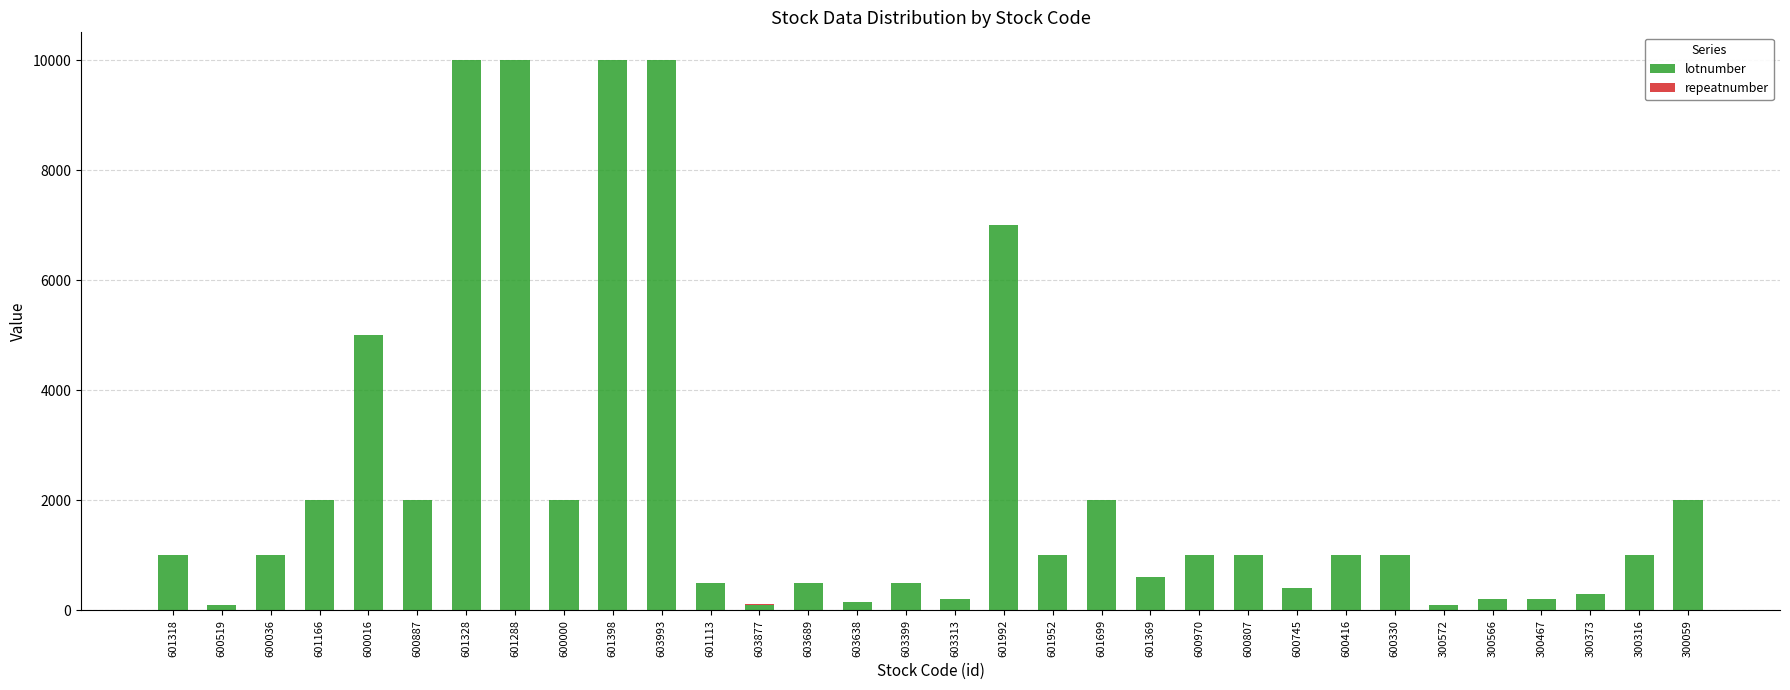

The value of lotnumber at 600416 is 1000. True or false?

True